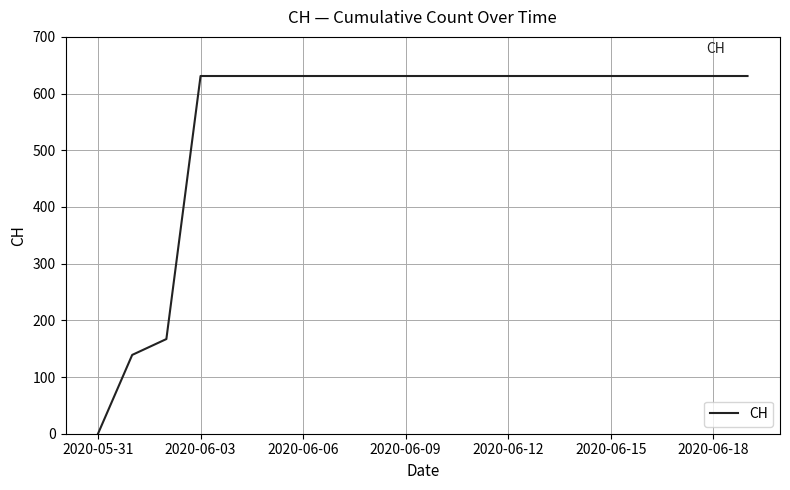

What is the greatest value displayed?

631